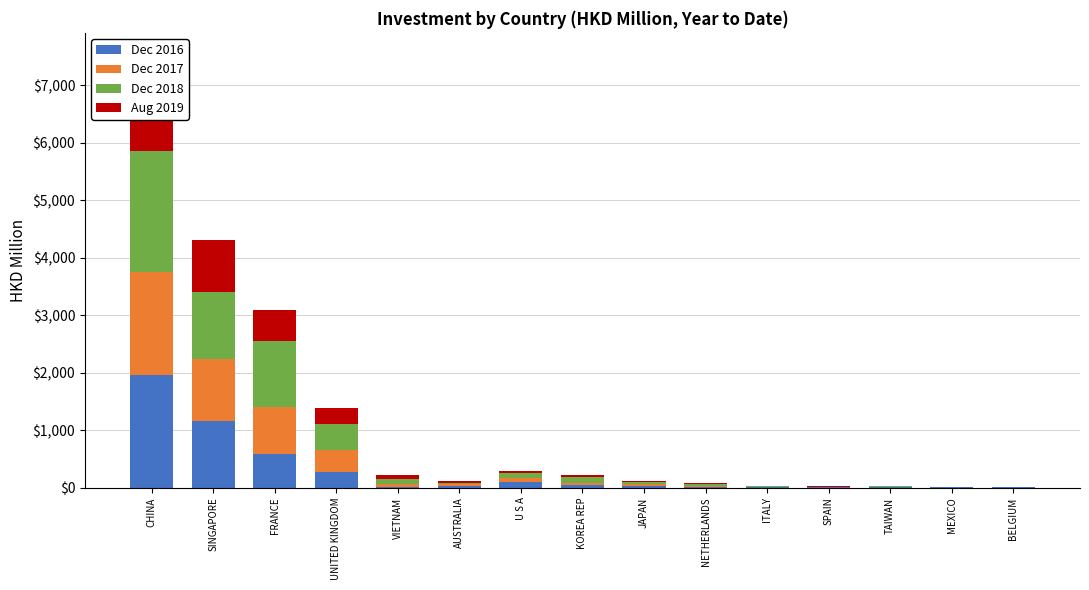

What position from the left is MEXICO?

14